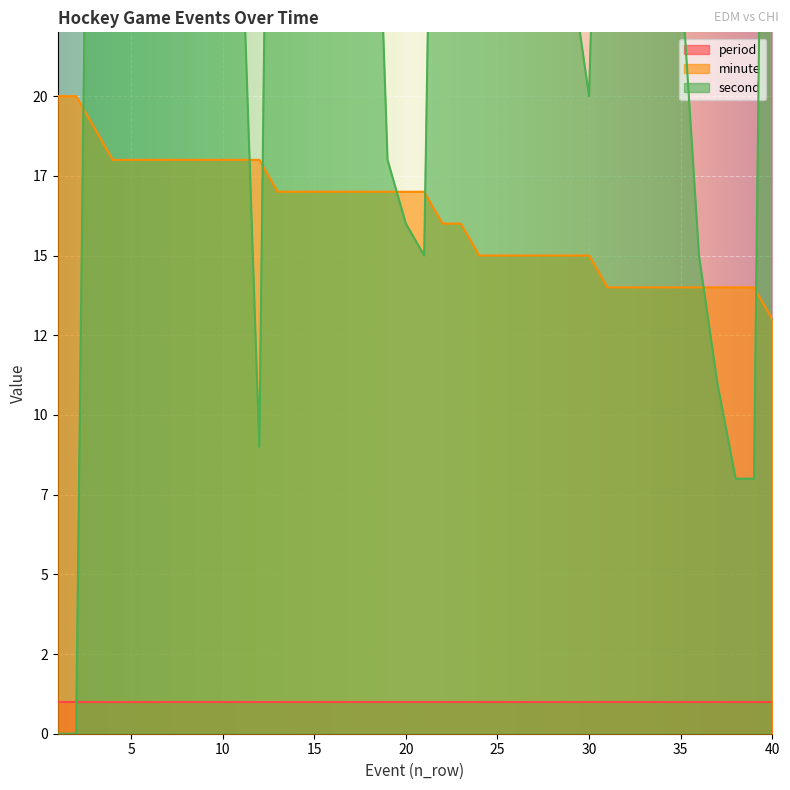

Rank the categories by second value from lowest to highest.

1, 2, 38, 39, 12, 37, 21, 36, 20, 19, 30, 29, 34, 35, 8, 9, 10, 11, 33, 18, 26, 27, 28, 25, 5, 6, 7, 23, 24, 32, 17, 31, 16, 4, 3, 22, 13, 14, 15, 40